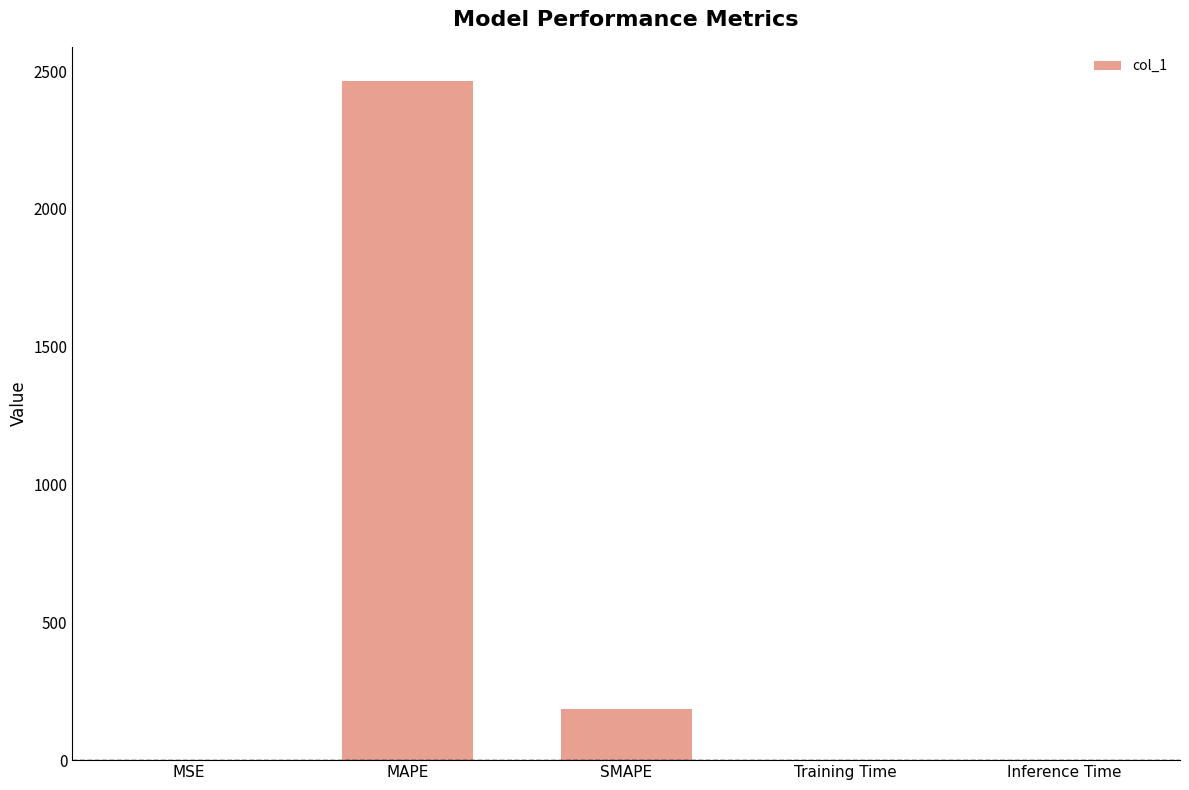

Which has a higher value, Training Time or SMAPE?

SMAPE